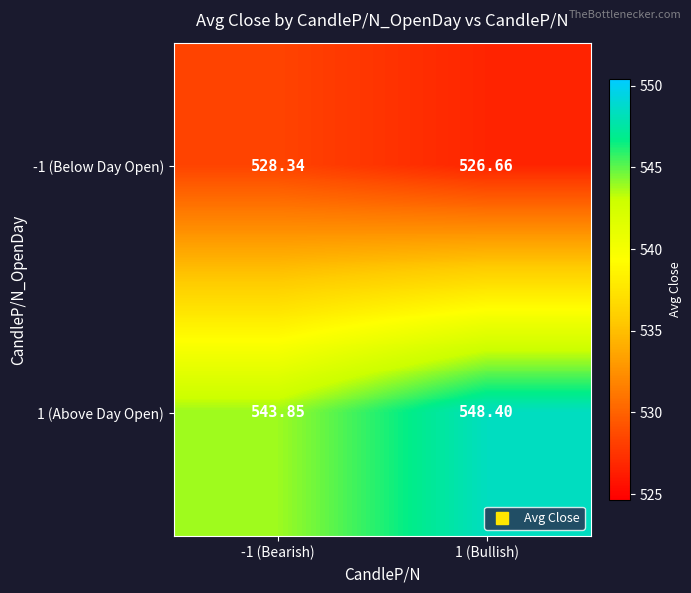

List the series in order of their overall mean, lowest first.

-1 (Below Day Open), 1 (Above Day Open)